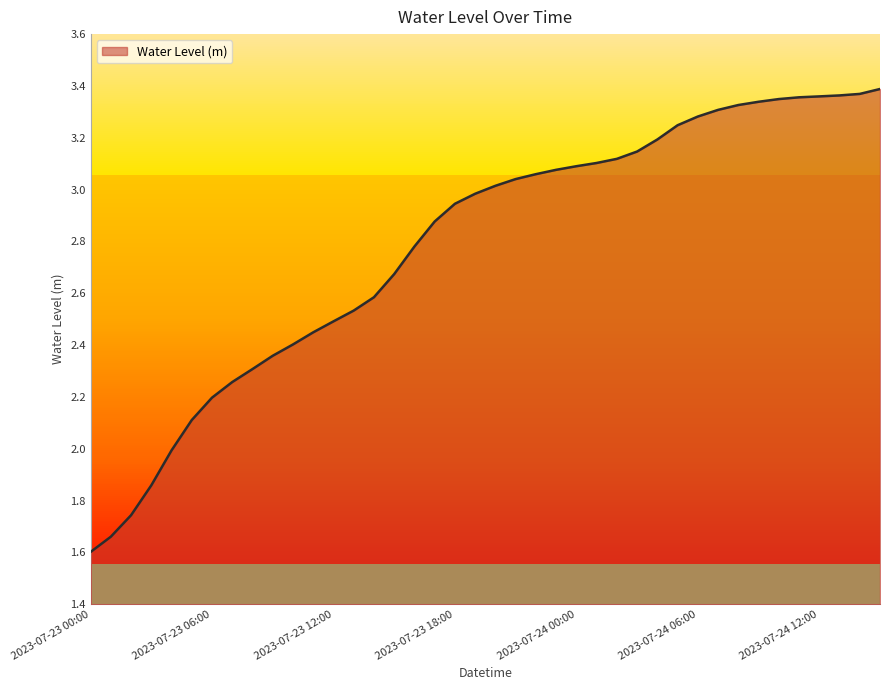

Does the chart display data point markers on the line(s)?

No